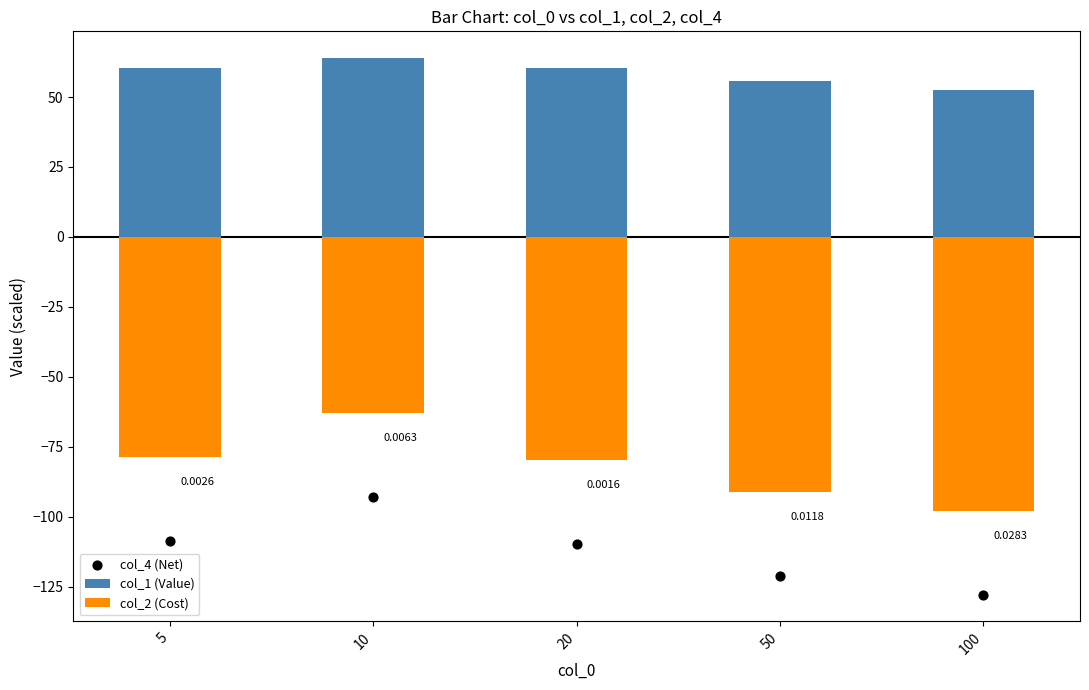

What are all the series names shown in the legend?

col_1 (Value), col_2 (Cost), col_4 (Net)